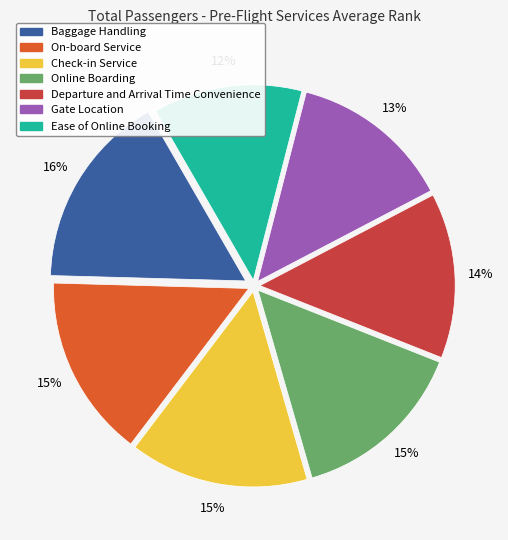

Combined, do Ease of Online Booking and Gate Location account for over 50%?

No